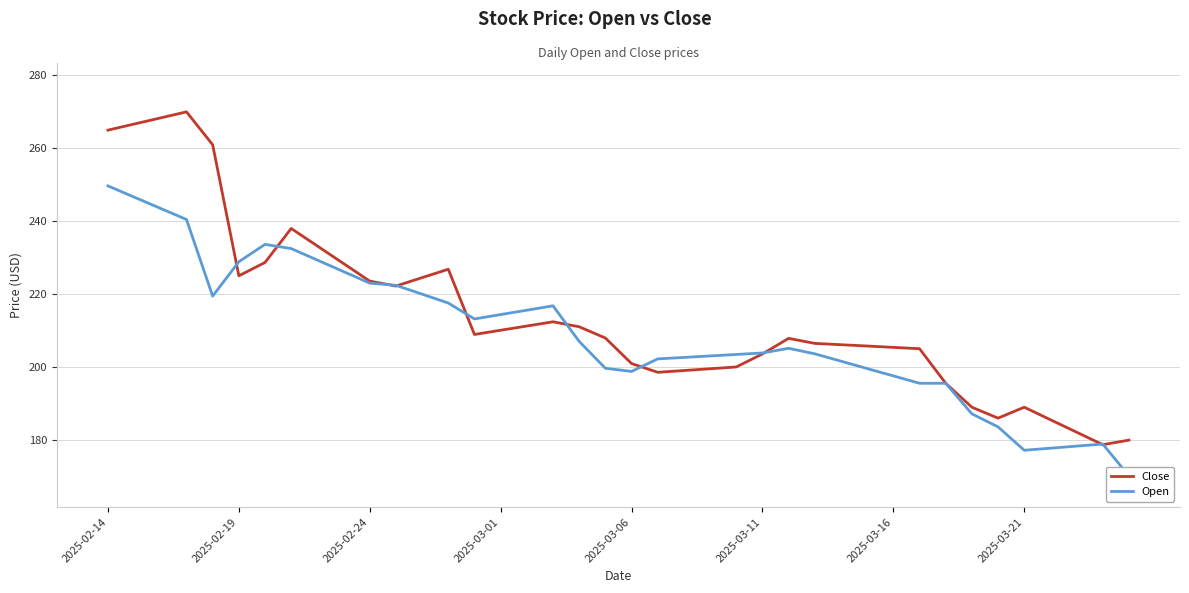

At which label does Close first exceed 207?

2025-02-14